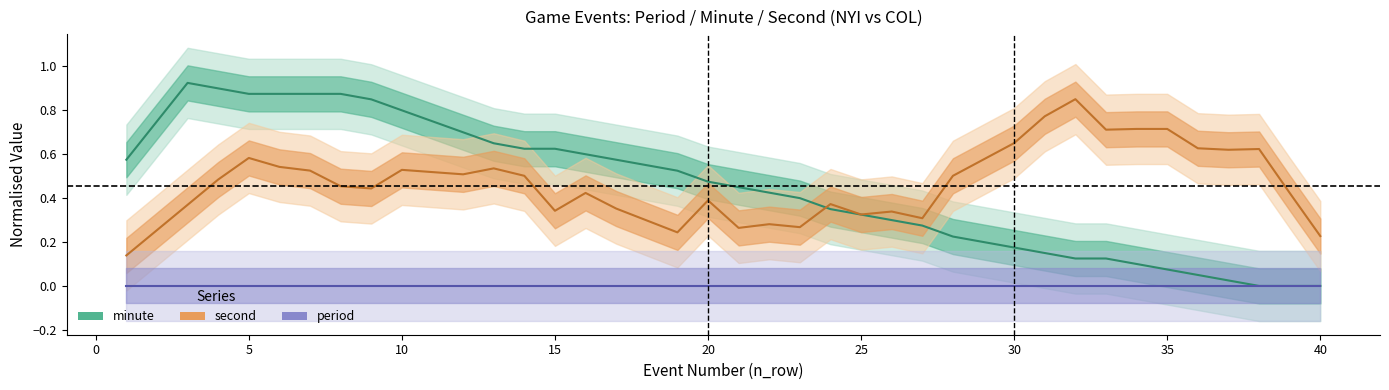

What is the difference between the highest and lowest values at 35?

0.7